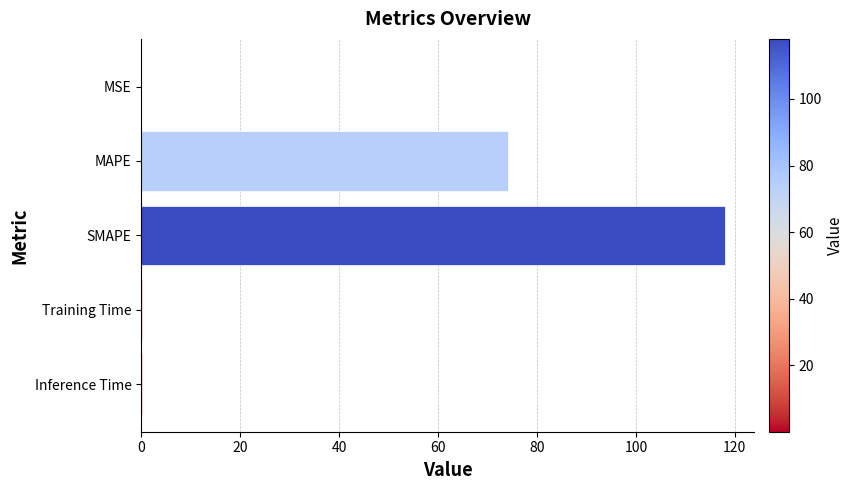

What is the sum of all values?

192.7